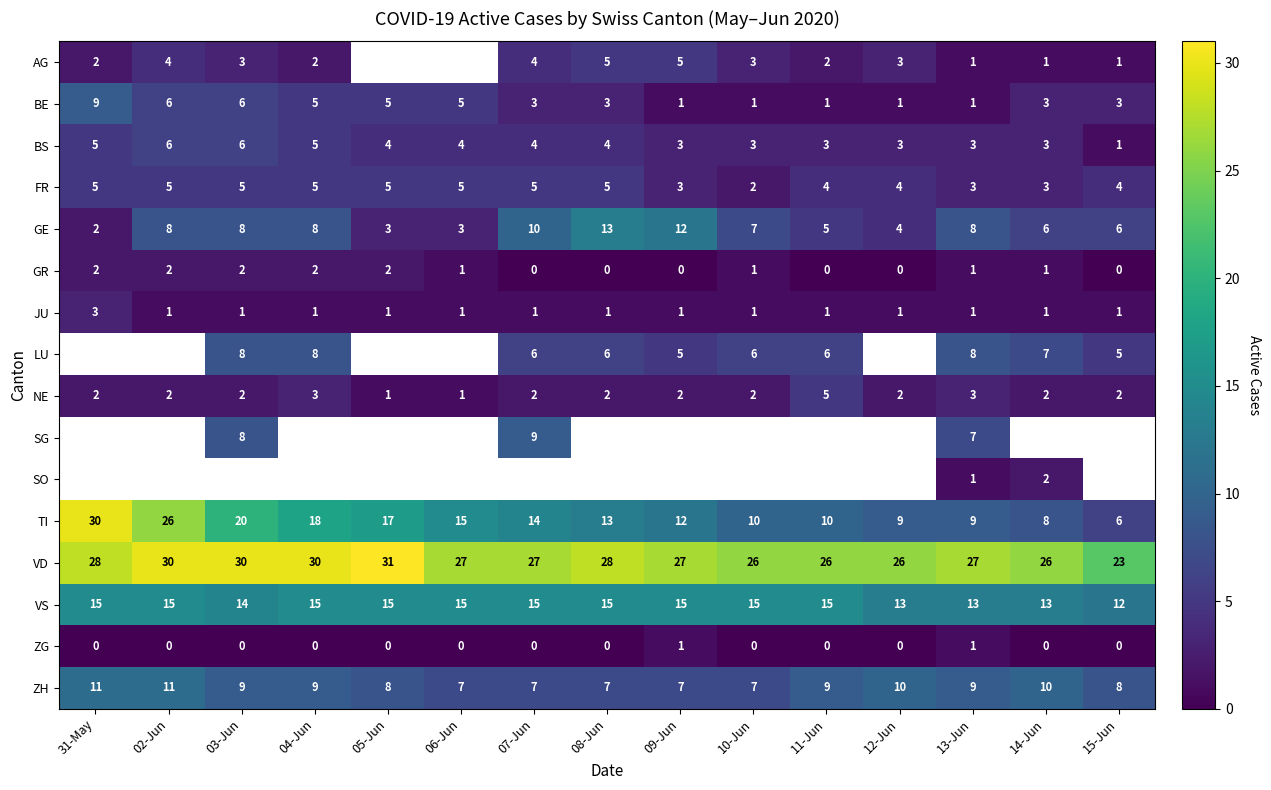

The ZH series shows 9 at 04-Jun. True or false?

True